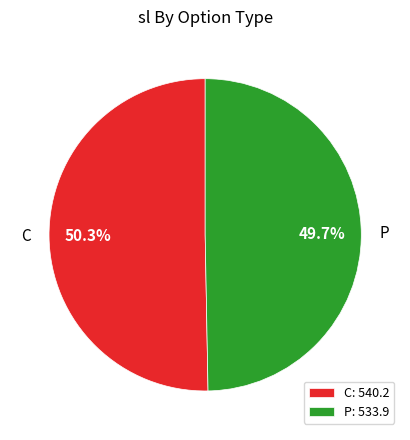

Count the number of slices in the pie.

2